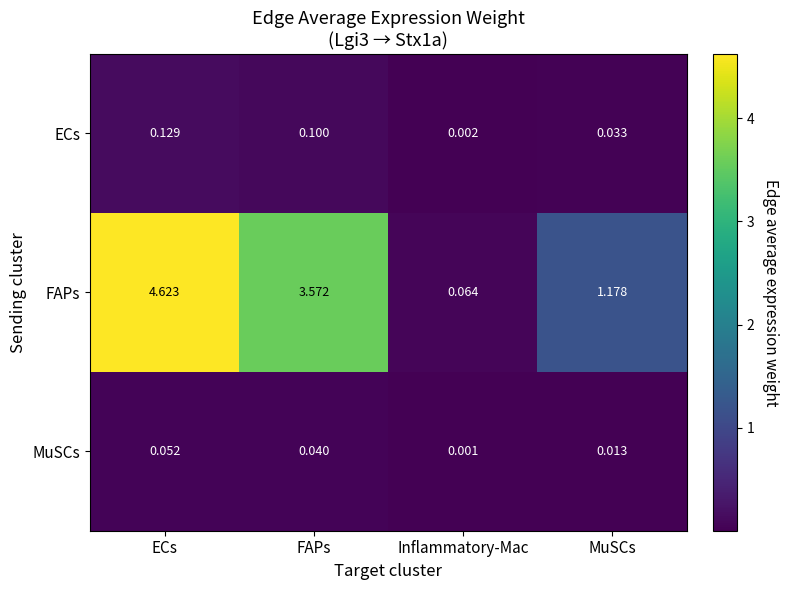

At which category is the sum across all series the highest?

ECs